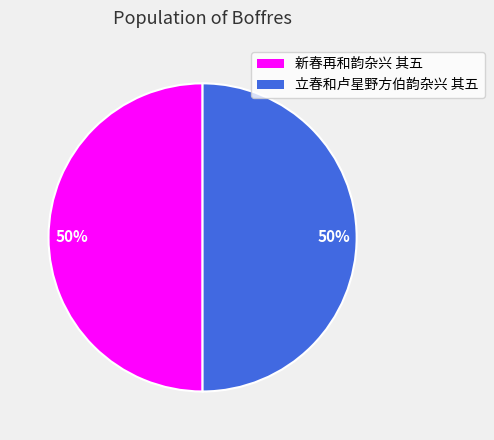

Approximately how many times larger is the value at 立春和卢星野方伯韵杂兴 其五 compared to 新春再和韵杂兴 其五?

1.0